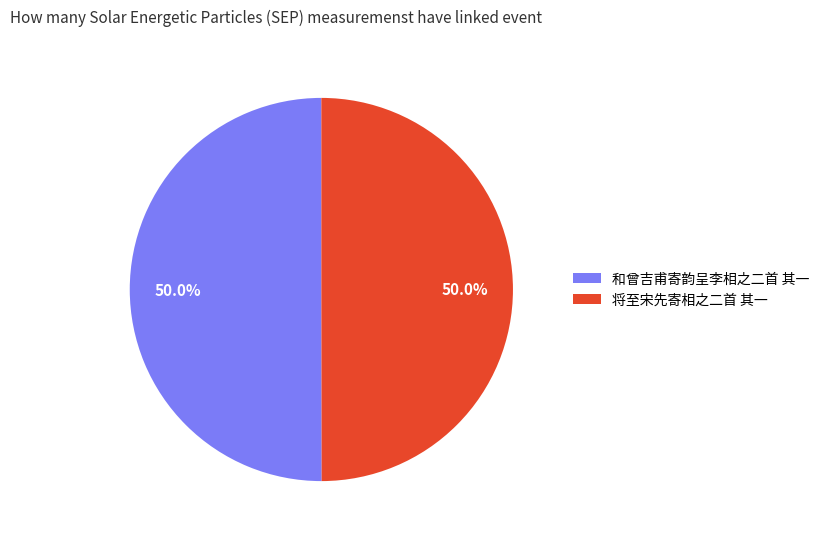

Combined, do 将至宋先寄相之二首 其一 and 和曾吉甫寄韵呈李相之二首 其一 account for over 50%?

Yes